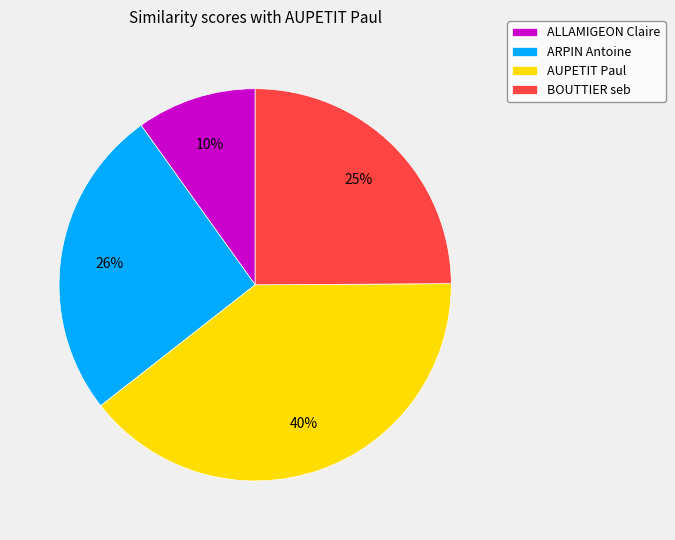

To the nearest percent, what is the difference between the AUPETIT Paul and BOUTTIER seb slice percentages?

15%